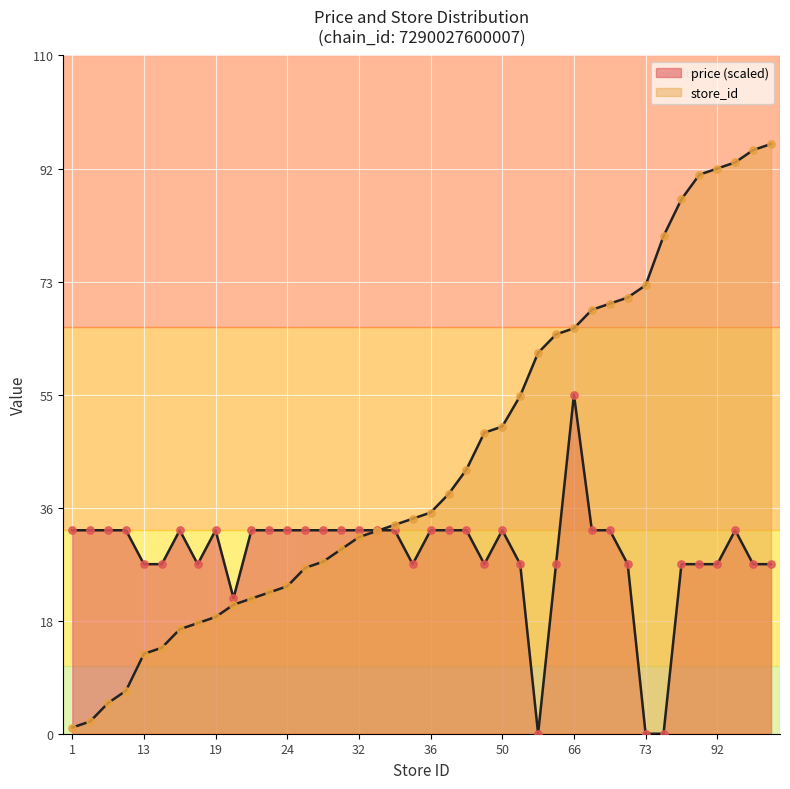

What is the total value across all series at 69?

102.1